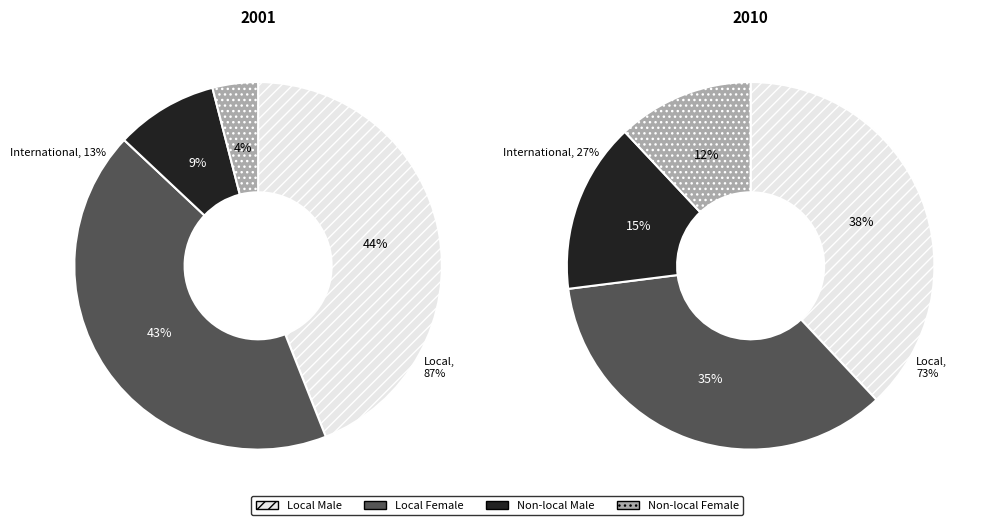

The 1 slice represents 57% of the pie. True or false?

False